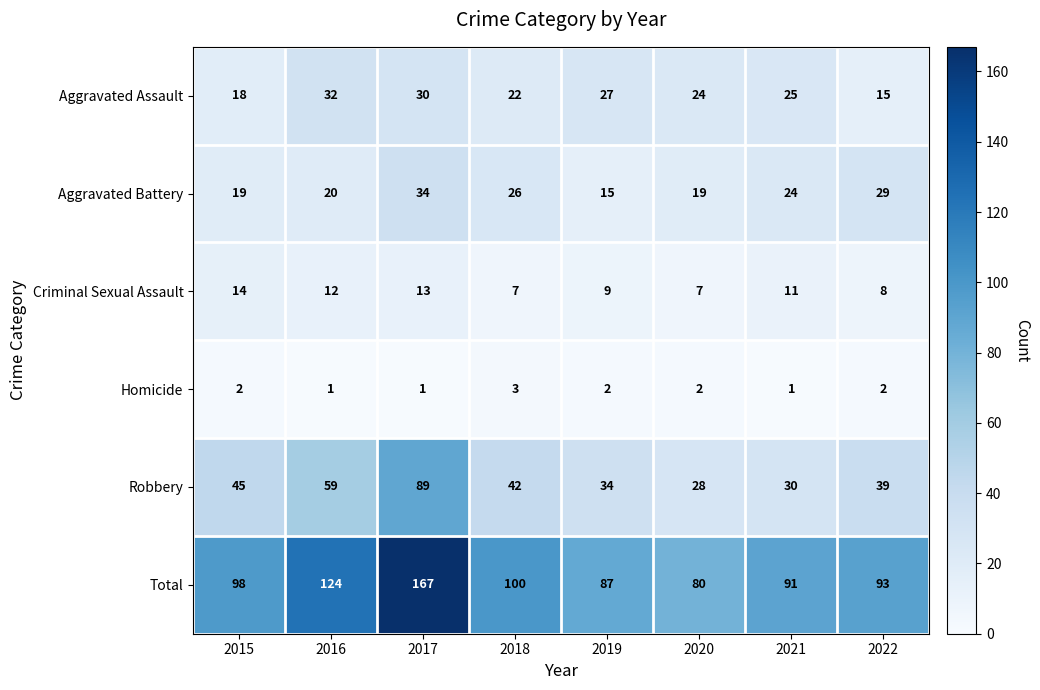

List the labels in order of Aggravated Assault value, largest first.

2016, 2017, 2019, 2021, 2020, 2018, 2015, 2022